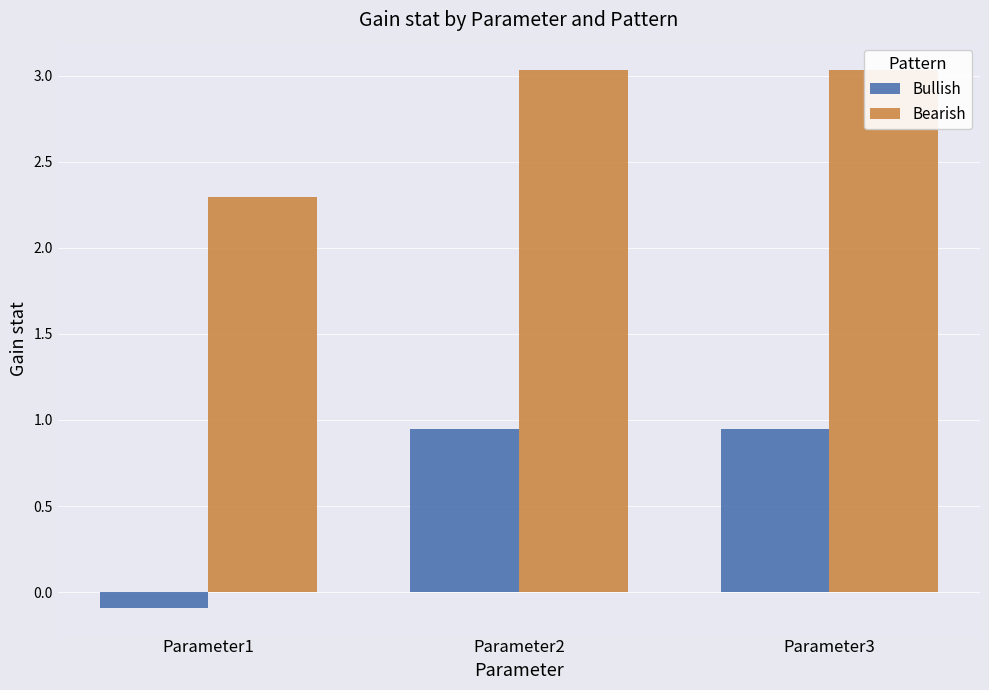

How many bars are there in total?

6